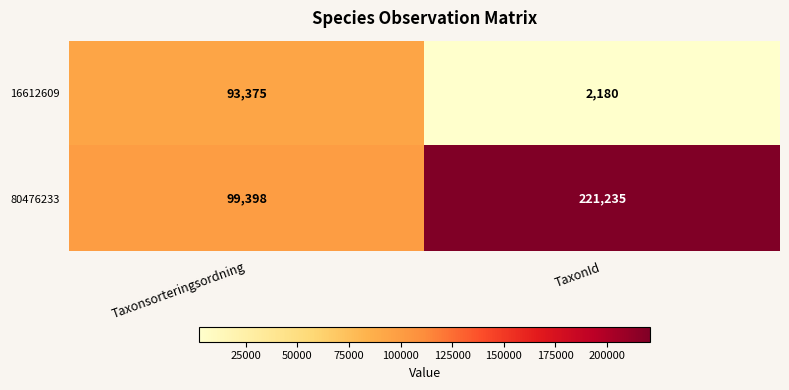

Is it true that 80476233 equals 153273 at TaxonId?

False